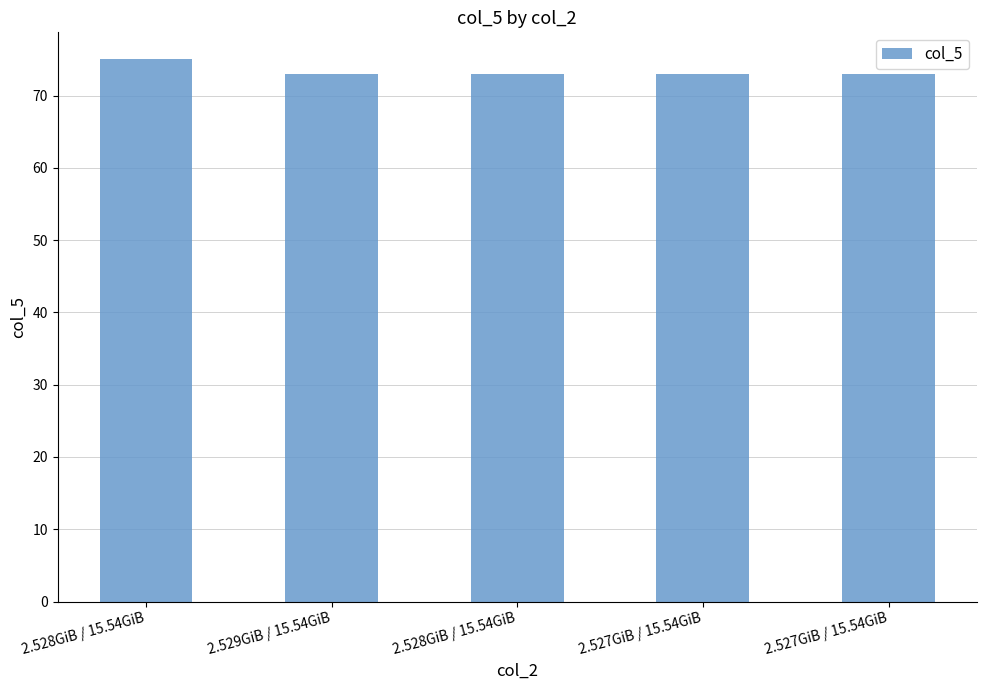

Which has a higher value, 2.528GiB / 15.54GiB or 2.529GiB / 15.54GiB?

2.528GiB / 15.54GiB